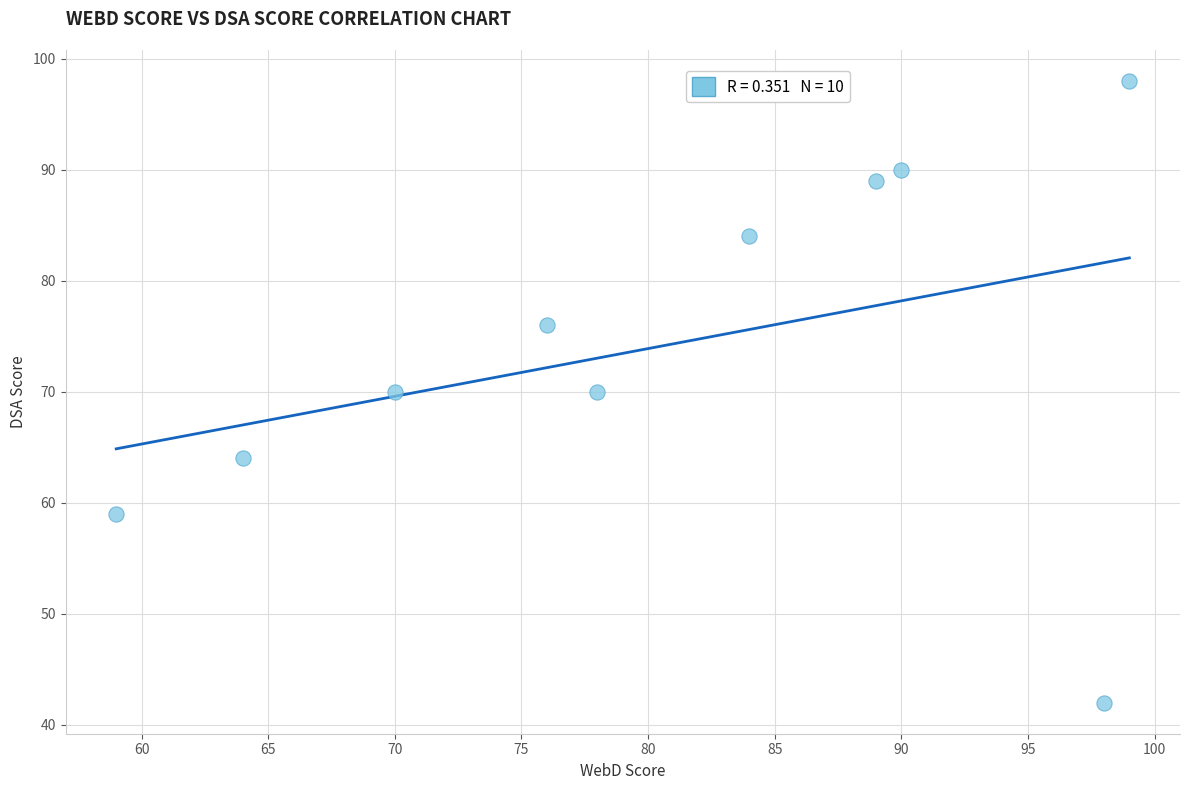

What is the average X value?

81